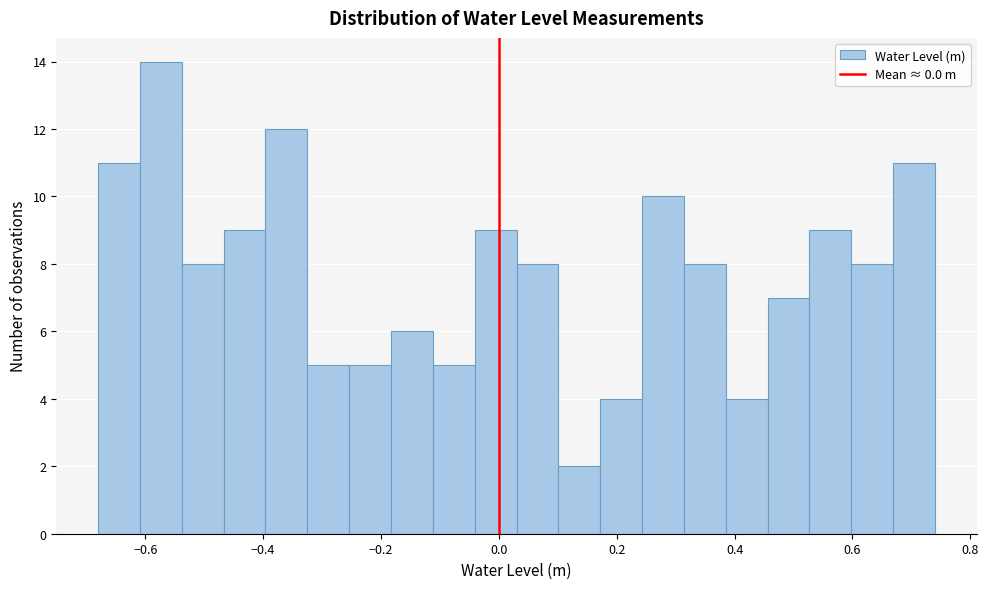

Read against the x-axis, roughly where is the centre of the tallest bar?

-0.58